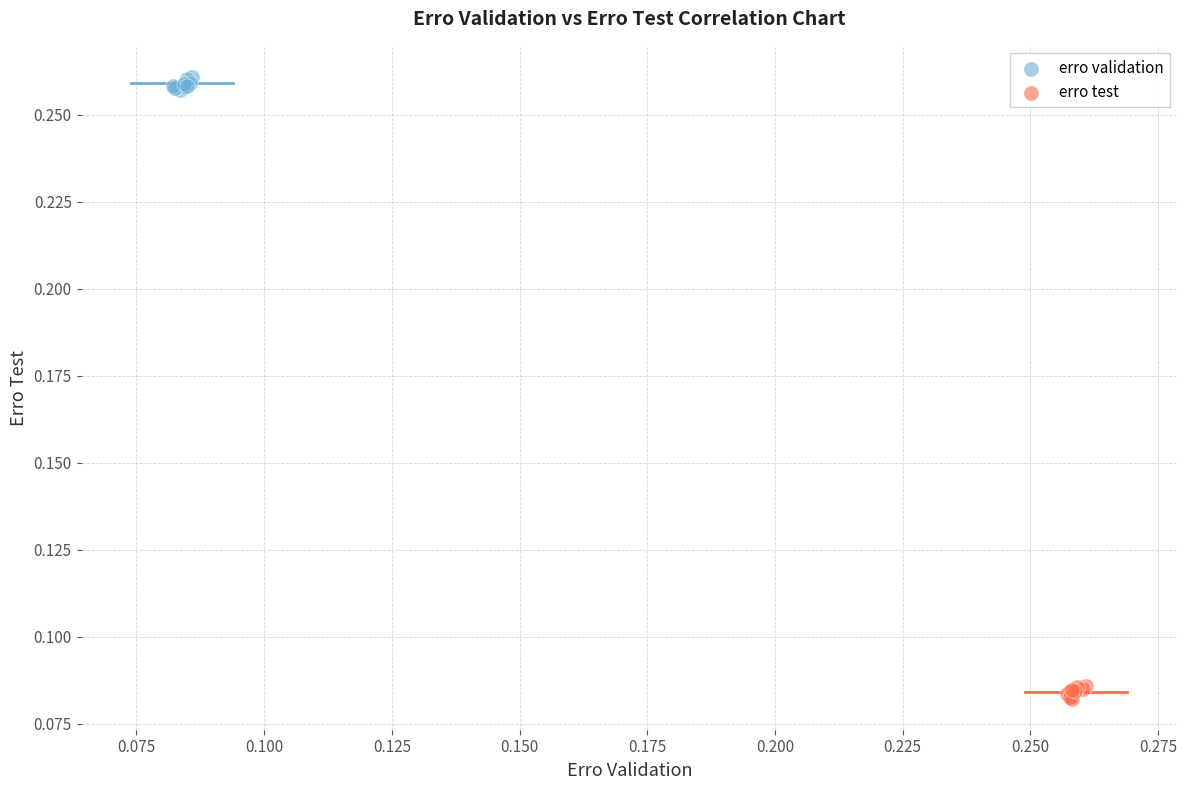

Which series reaches the maximum Y coordinate?

erro validation